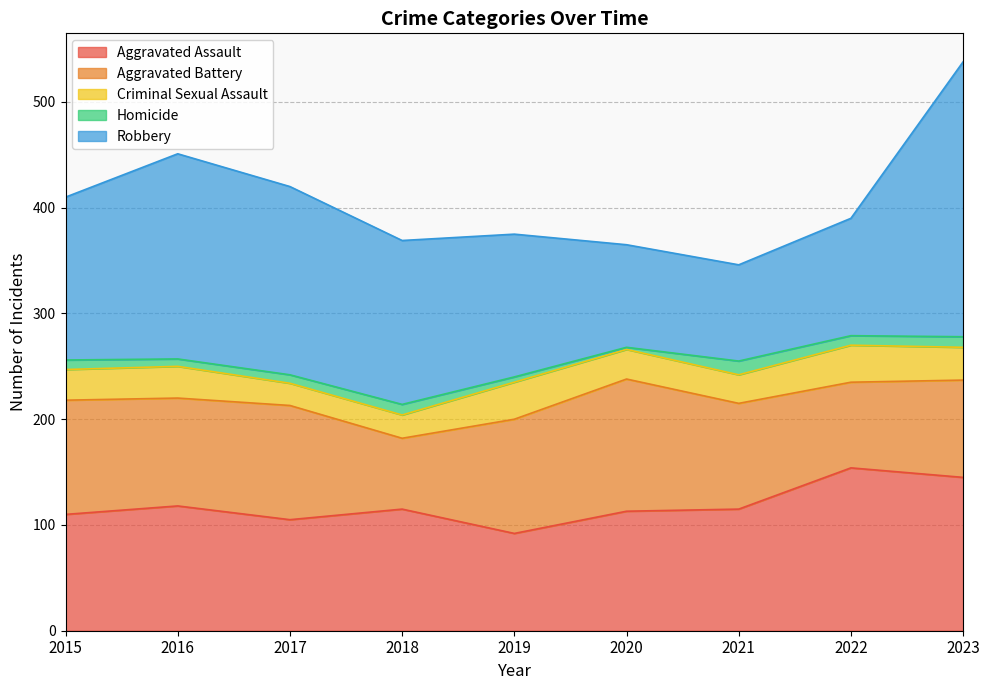

What is the difference between the Robbery values at 2015 and 2021?

63